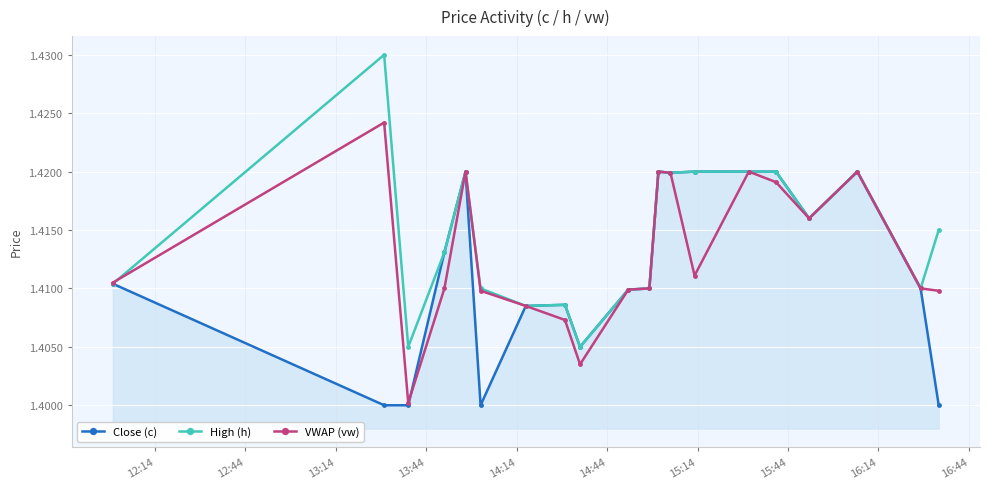

Which series has the widest spread of values?

High (h)